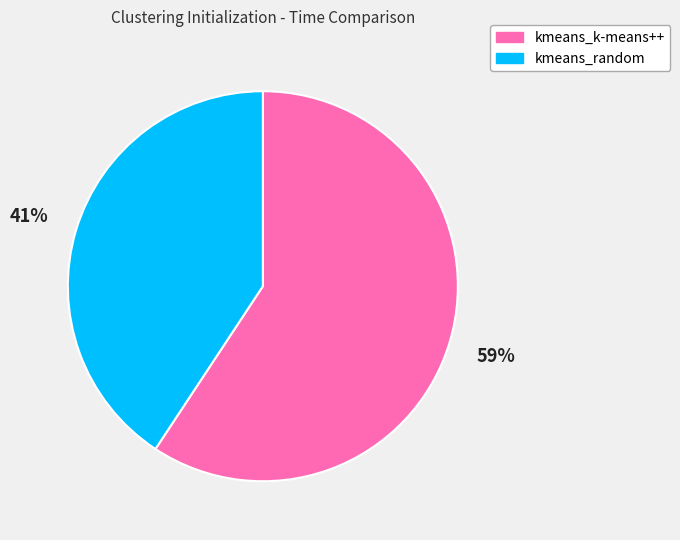

Between kmeans_random and kmeans_k-means++, which is larger?

kmeans_k-means++